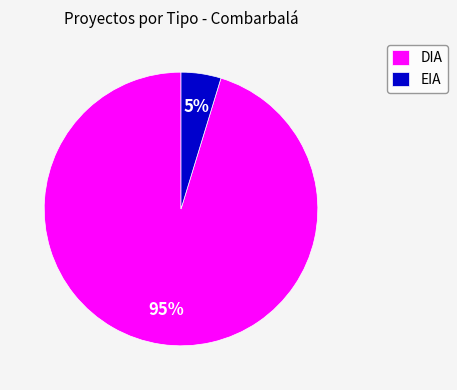

What is the majority slice?

DIA